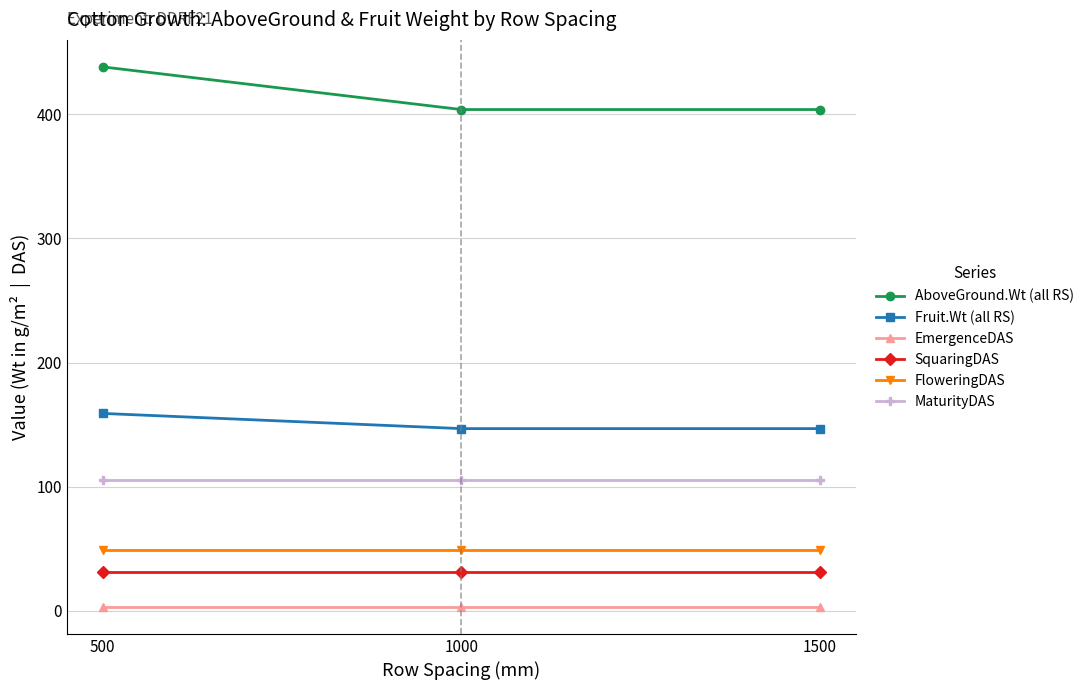

What is the average value of the Fruit.Wt (all RS) series?

150.8